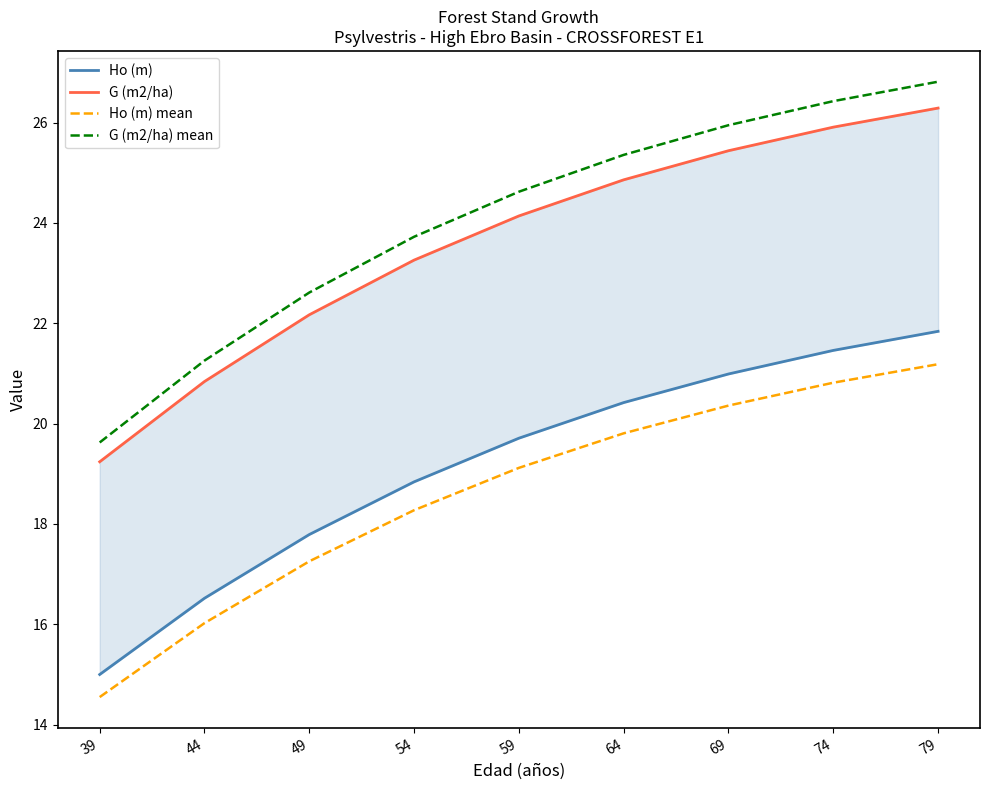

Reading left to right, list all the values displayed in this chart.

Ho (m): 39=15.0	44=16.5	49=17.8	54=18.8	59=19.7	64=20.4	69=21.0	74=21.5	79=21.8
G (m2/ha): 39=19.2	44=20.8	49=22.2	54=23.3	59=24.1	64=24.9	69=25.4	74=25.9	79=26.3
Ho (m) mean: 39=14.5	44=16.0	49=17.3	54=18.3	59=19.1	64=19.8	69=20.4	74=20.8	79=21.2
G (m2/ha) mean: 39=19.6	44=21.3	49=22.6	54=23.7	59=24.6	64=25.4	69=25.9	74=26.4	79=26.8